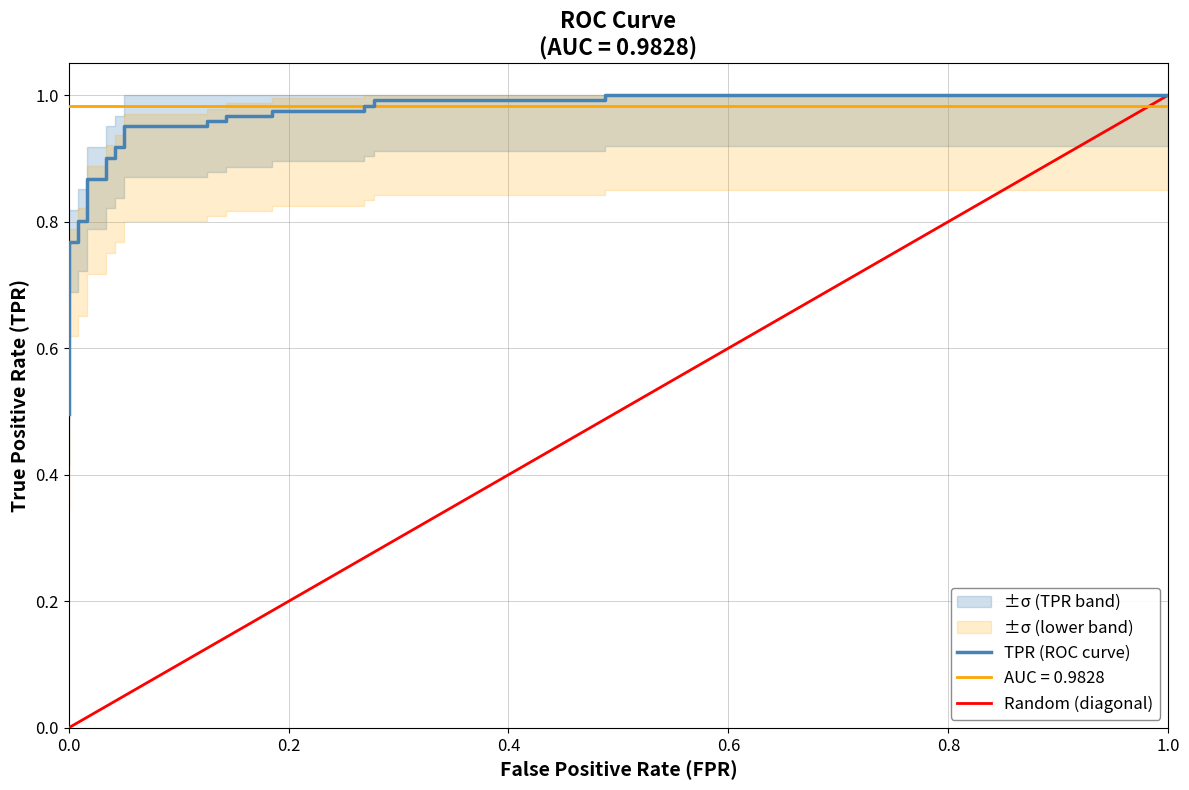

The value at 0.0 is 0.5. True or false?

False